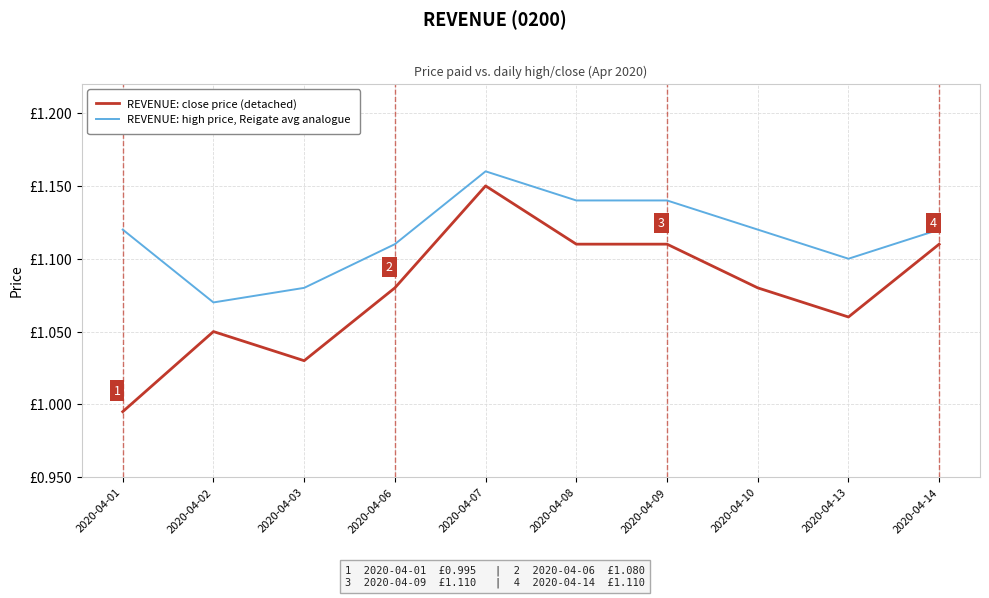

Where is REVENUE: high price, Reigate avg analogue nearest to the value 1?

2020-04-02